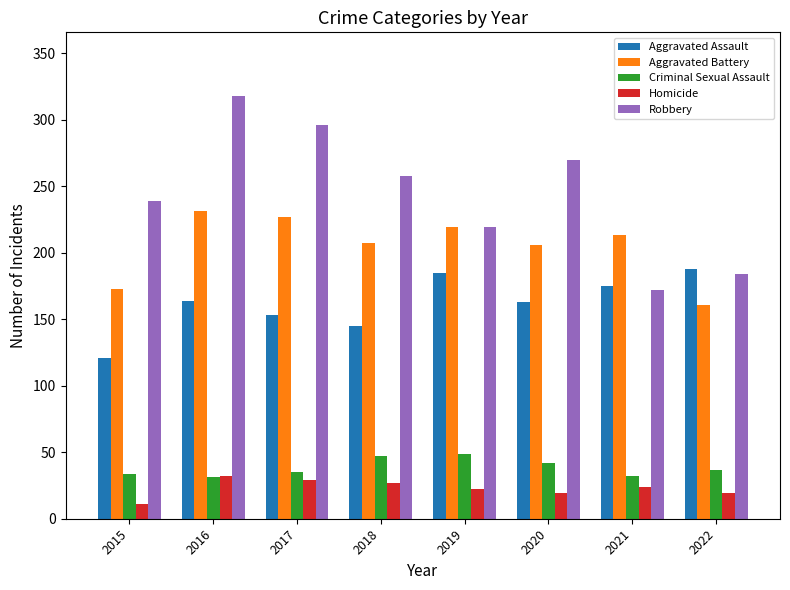

What is the sum of all Aggravated Battery values?

1637